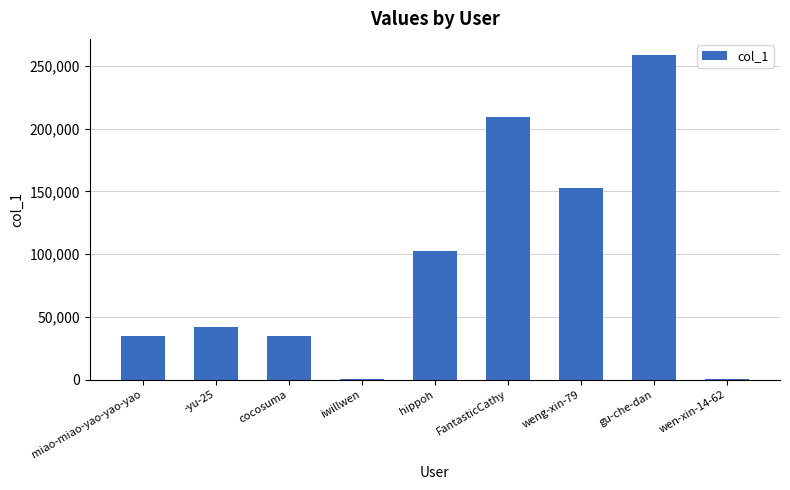

What is the label of the 2nd bar from the right?

gu-che-dan